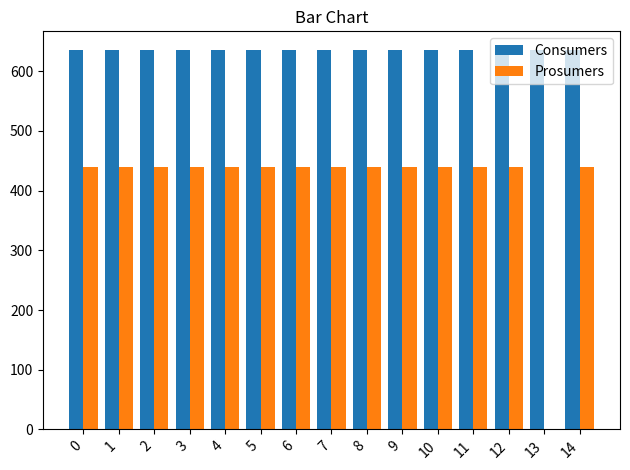

Reading left to right, list all the values displayed in this chart.

Consumers: 0=635	1=635	2=635	3=635	4=635	5=635	6=635	7=635	8=635	9=635	10=635	11=635	12=635	13=635	14=635
Prosumers: 0=440	1=440	2=440	3=440	4=440	5=440	6=440	7=440	8=440	9=440	10=440	11=440	12=440	13=0	14=440